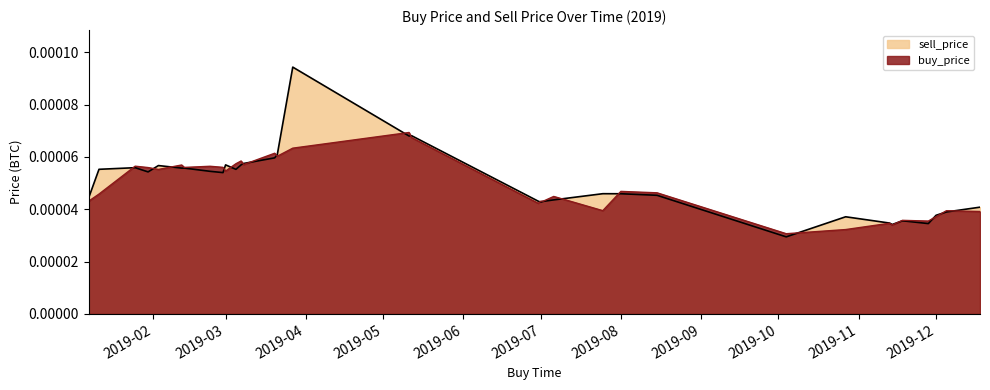

Rank the series by their average value, from highest to lowest.

sell_price, buy_price